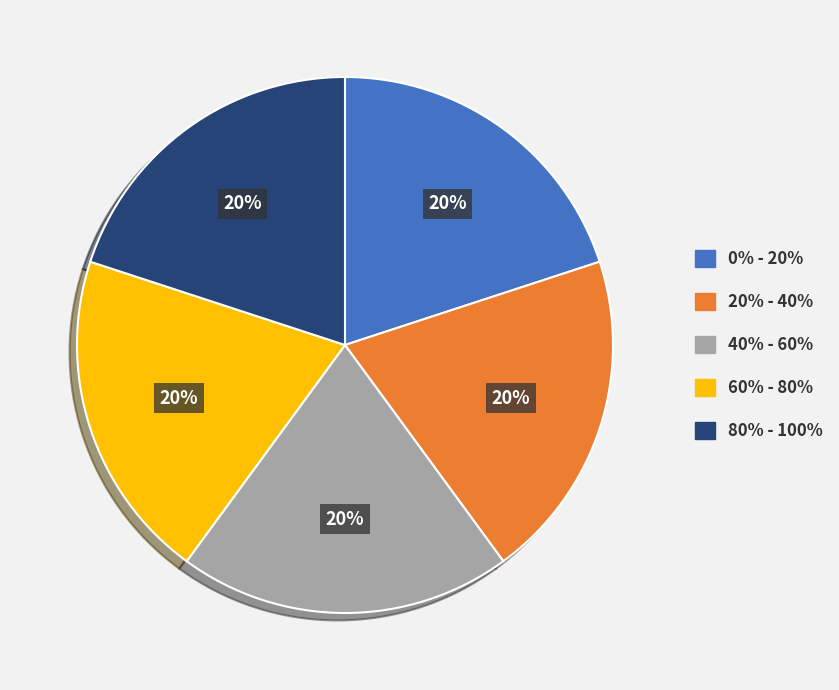

To the nearest percent, what is the average slice percentage?

20%